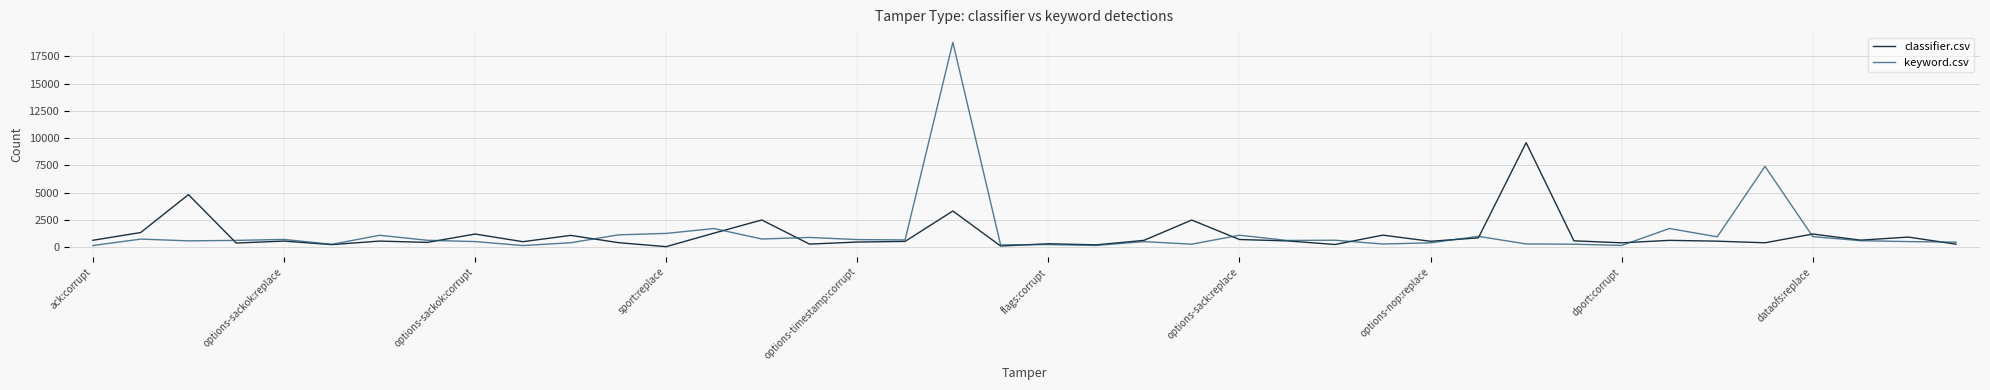

Which series has the largest range (max minus min)?

keyword.csv